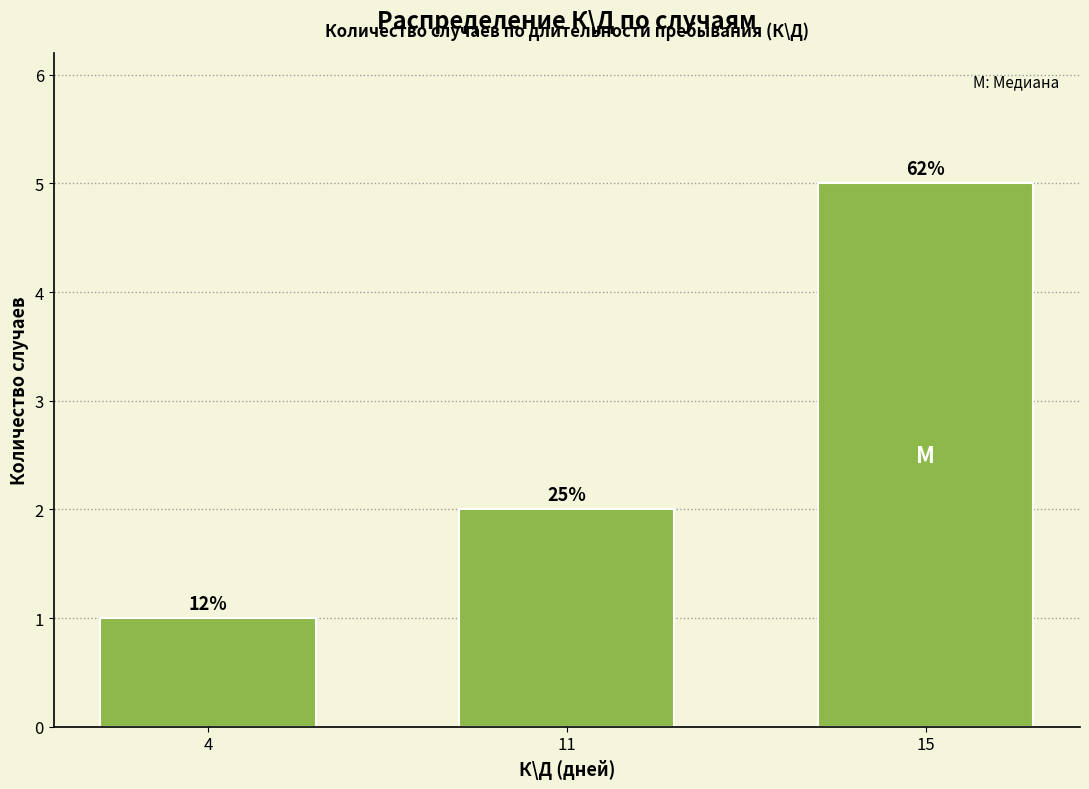

What value does the data have at 11?

2